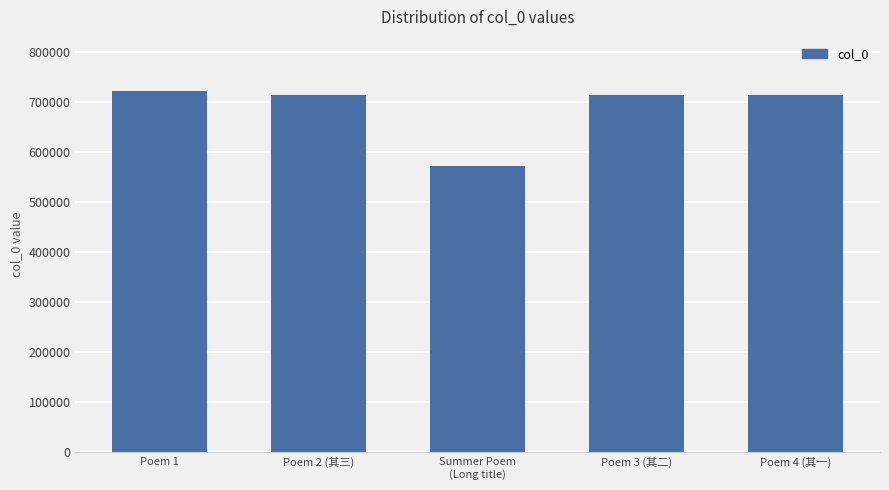

The chart shows a value of 1005164 at Poem 2 (其三). True or false?

False